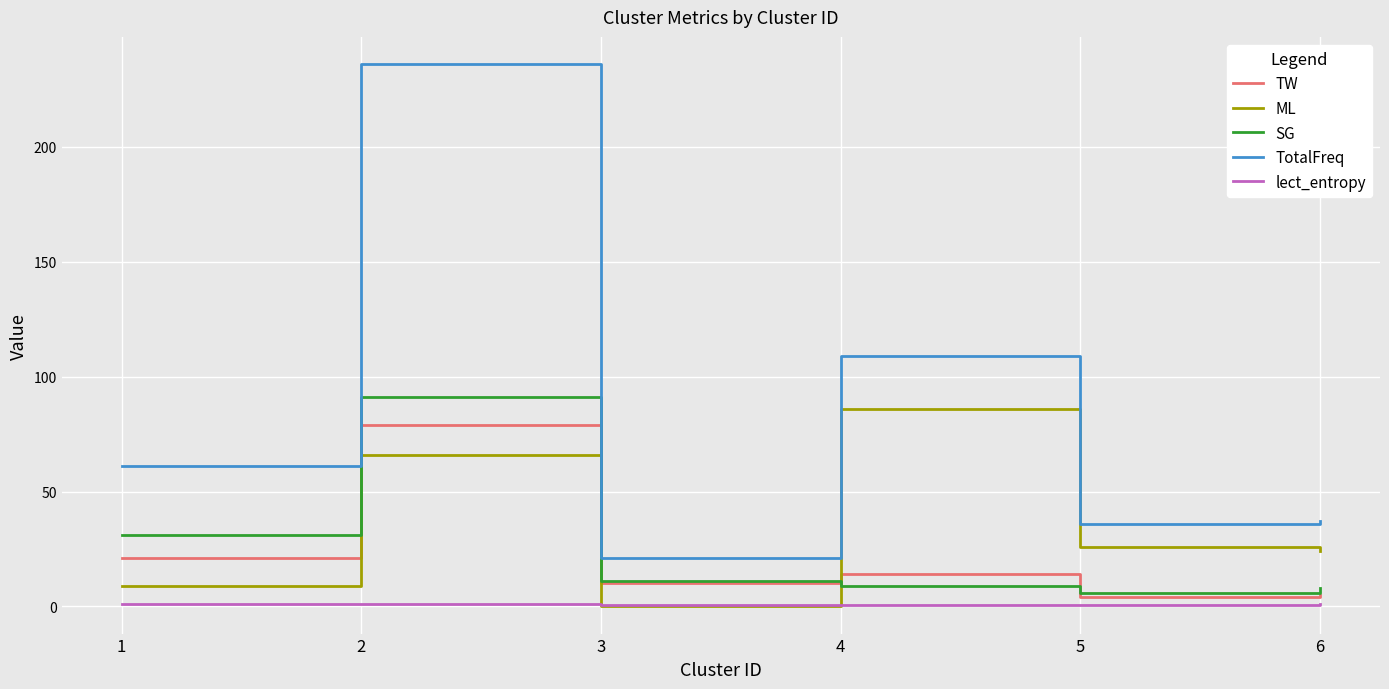

What are all the series names shown in the legend?

TW, ML, SG, TotalFreq, lect_entropy